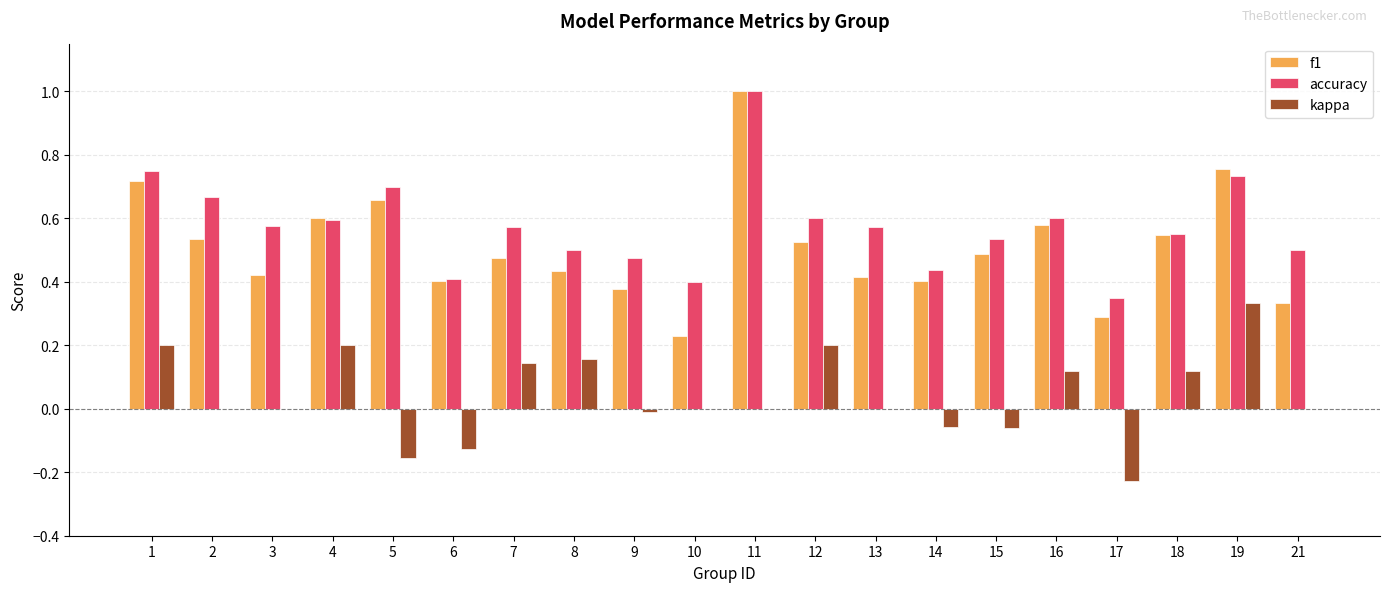

Is it true that accuracy equals 0.6 at 18?

True